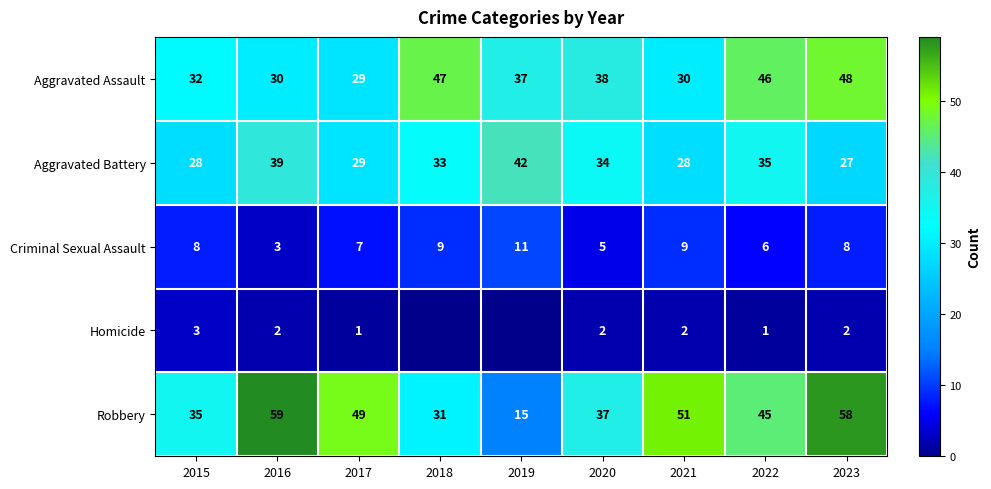

Which category has the lowest value in the Aggravated Assault series?

2017